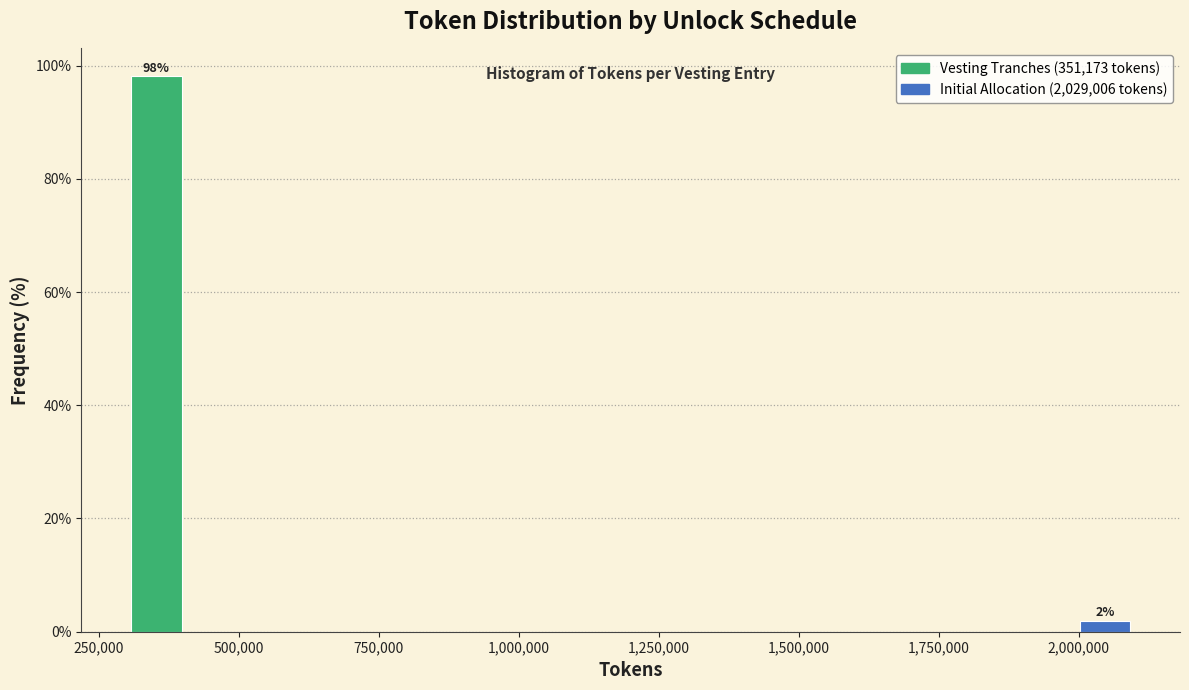

Around what value on the x-axis is the tallest bar? Give the approximate position of its centre, as read against the axis.

350000